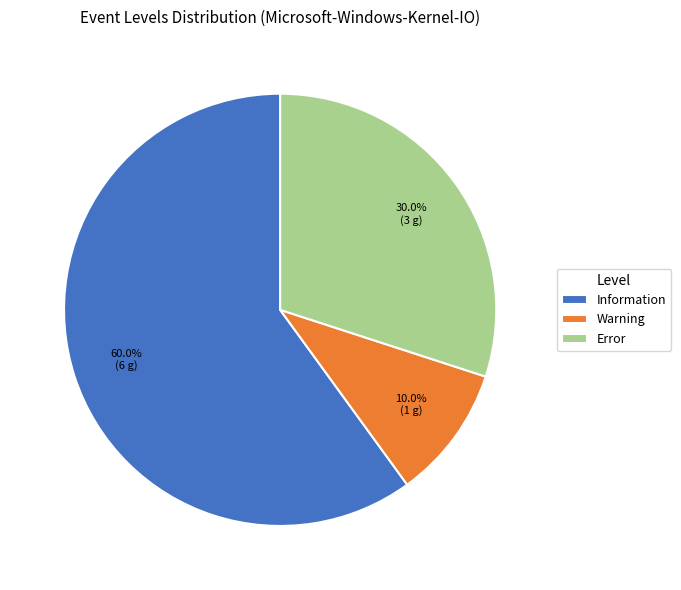

Which slice is the largest?

Information